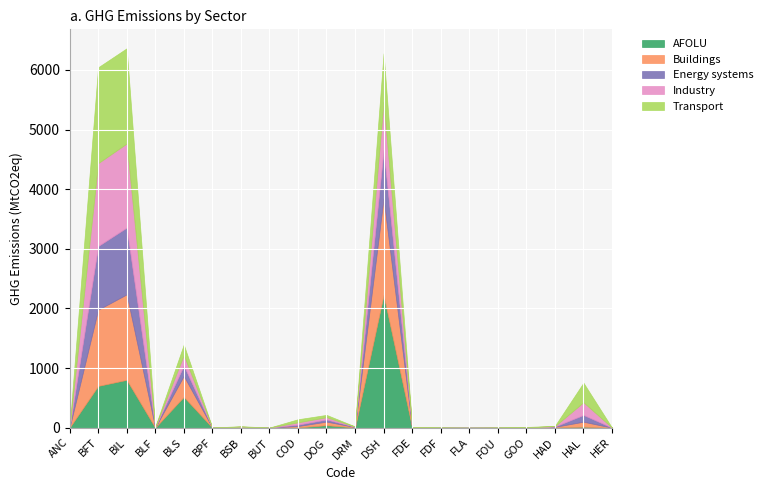

At how many categories does at least one series exceed 621?

3